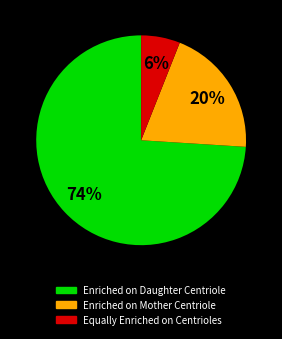

How many segments does this pie chart have?

3